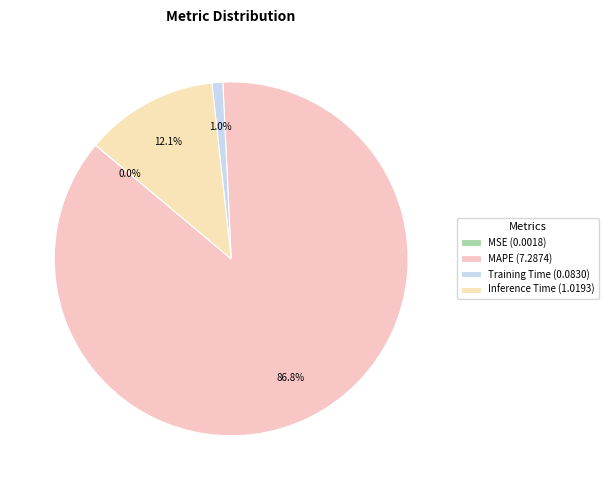

Which category has the smallest portion of the pie?

MSE